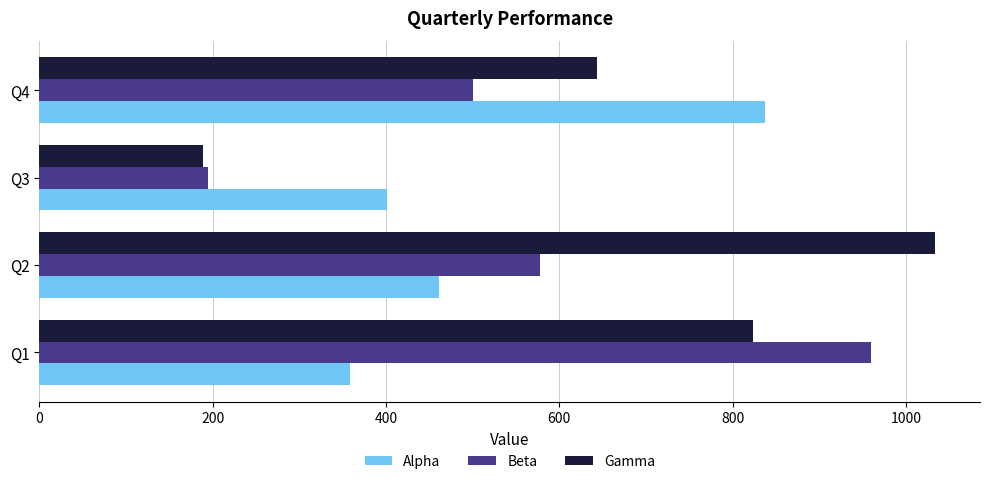

Rank the series by their maximum value, from highest to lowest.

Gamma, Beta, Alpha